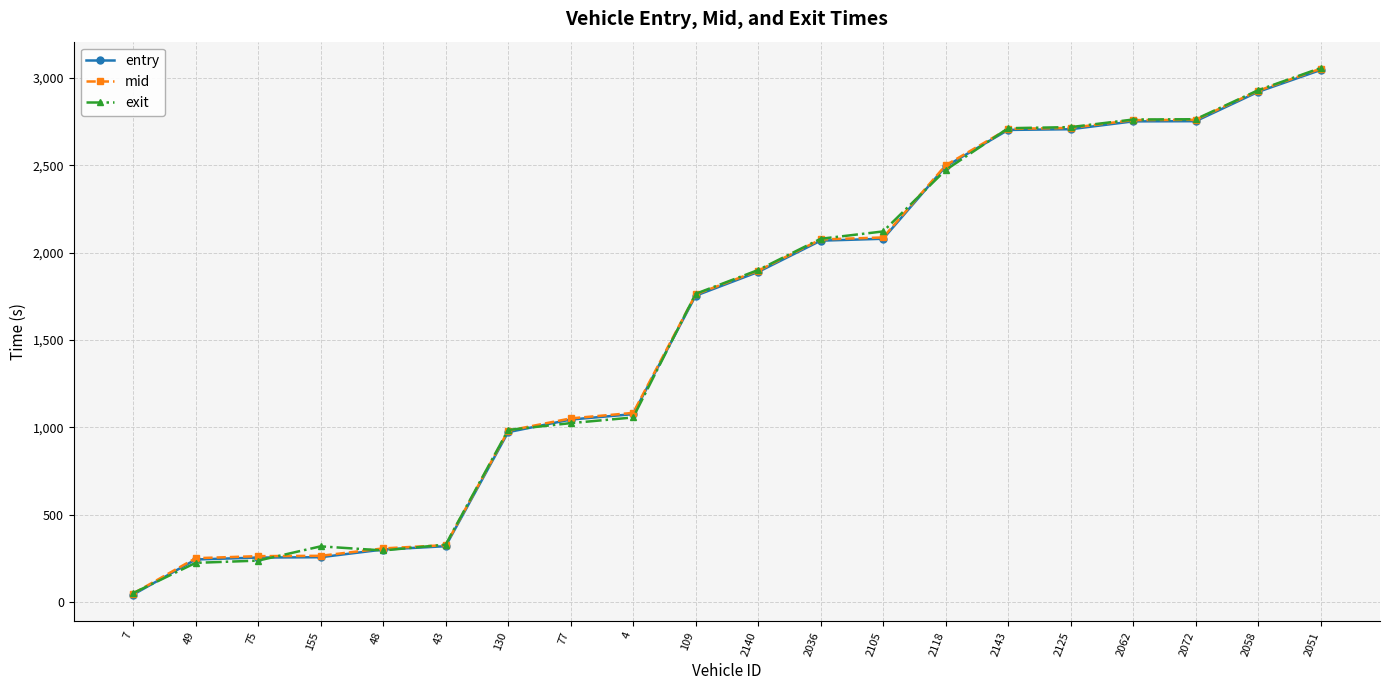

The value of mid at 2140 is 1896.0. True or false?

True